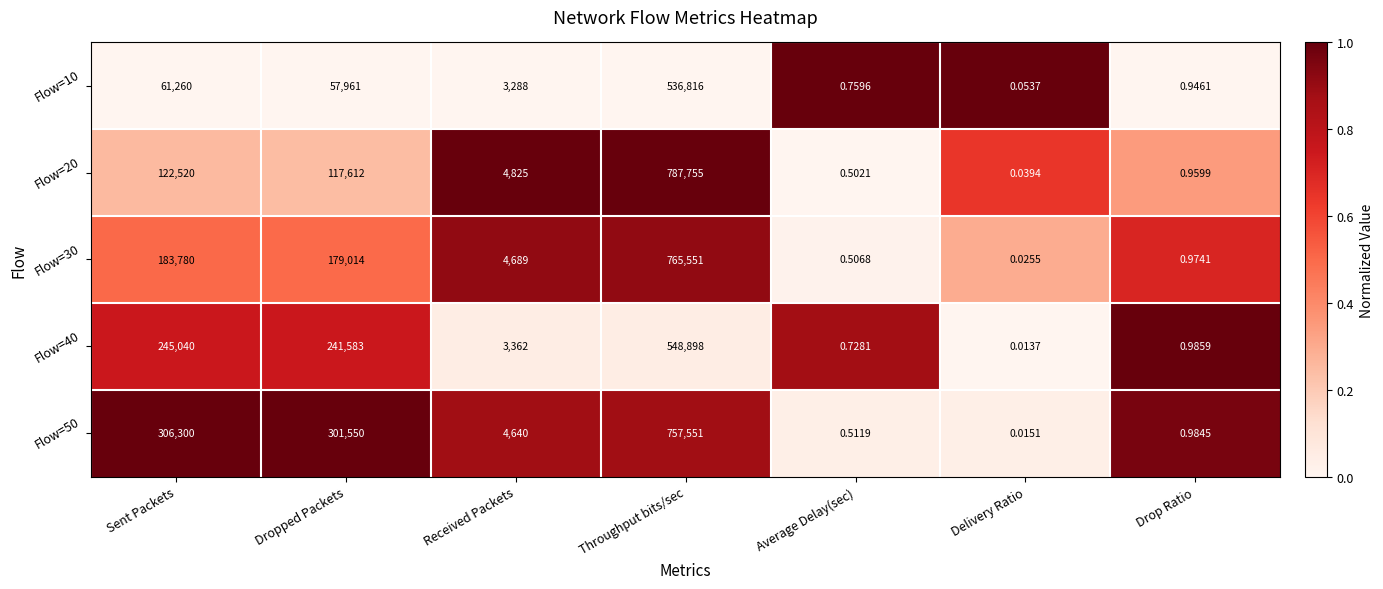

At which category is the sum across all series the highest?

Throughput bits/sec